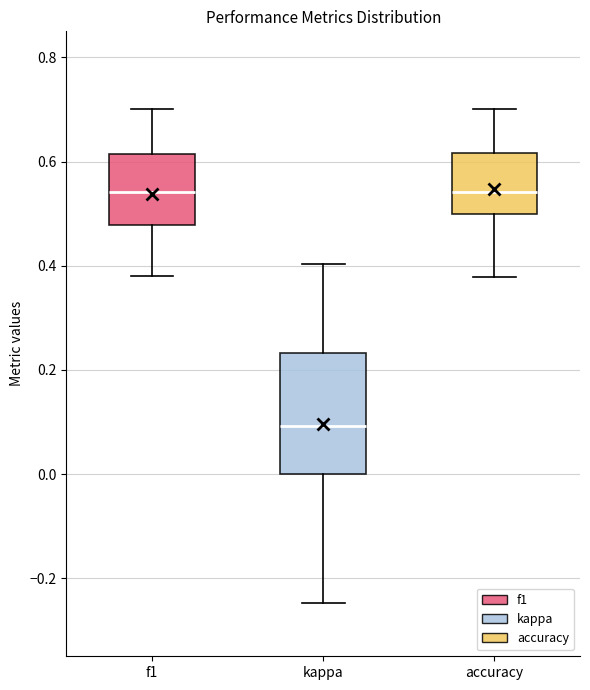

Reading left to right, transcribe this box plot: for each box, give where its median line is, the range the box spans, and where its two whiskers end, as read against the y-axis. The values are not printed on the chart, so give them approximately, as read against the axis.

f1: median 0.54, box 0.48 to 0.62, whiskers 0.38 to 0.70
kappa: median 0.10, box 0.00 to 0.24, whiskers -0.24 to 0.40
accuracy: median 0.54, box 0.50 to 0.62, whiskers 0.38 to 0.70